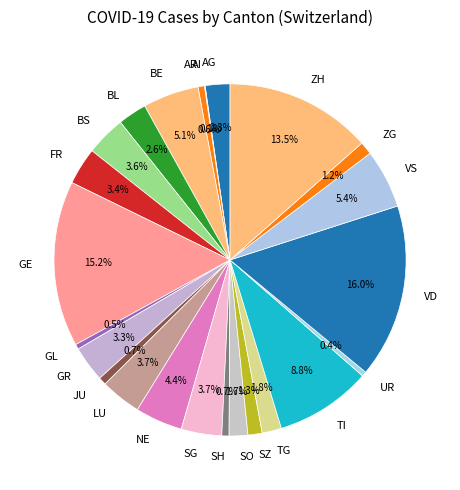

What is the largest slice in the pie chart?

VD